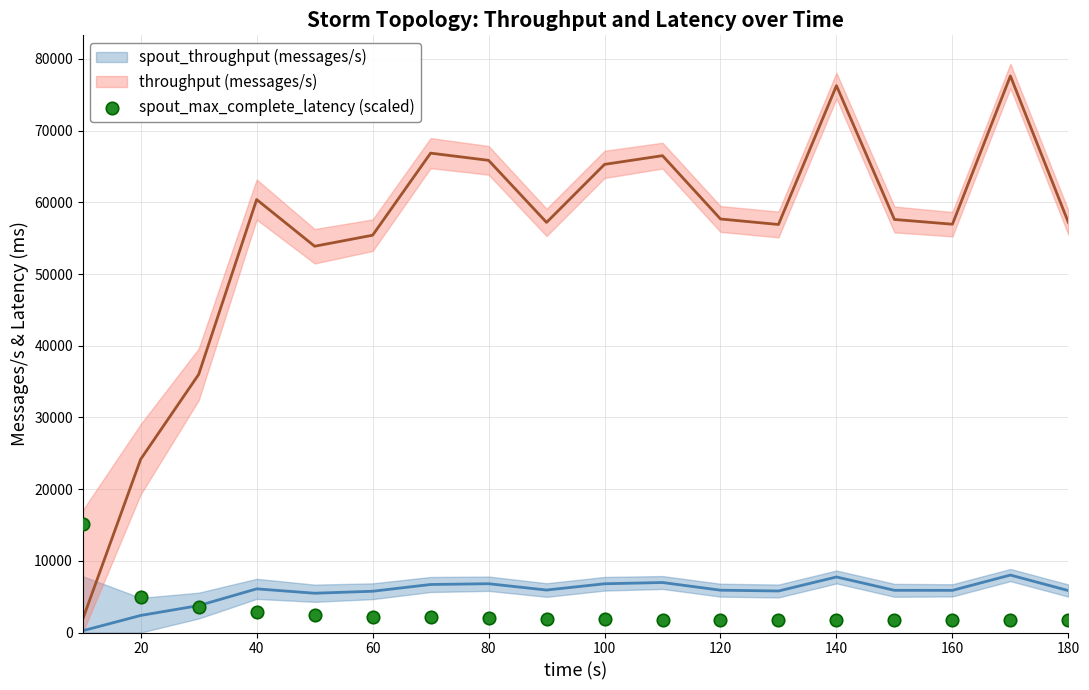

What is the range of Y values (max minus min)?

13500